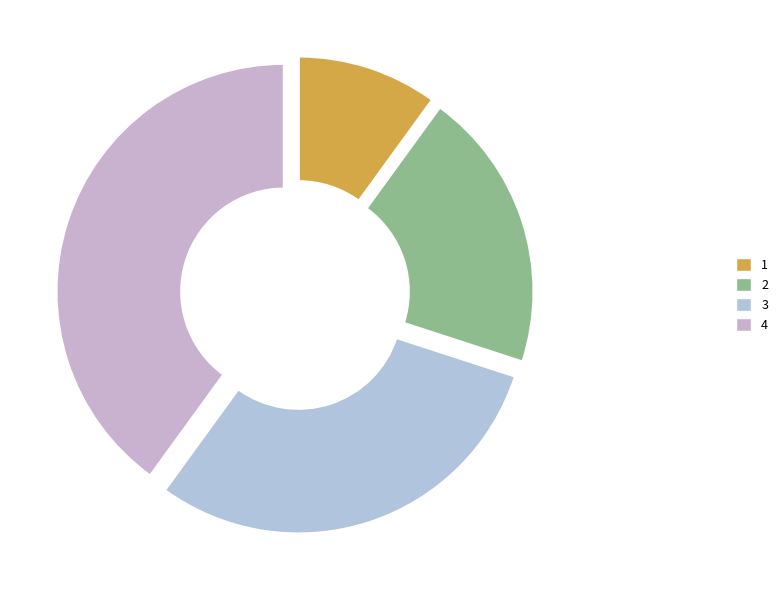

To the nearest percent, what percentage of the pie is 1?

10%